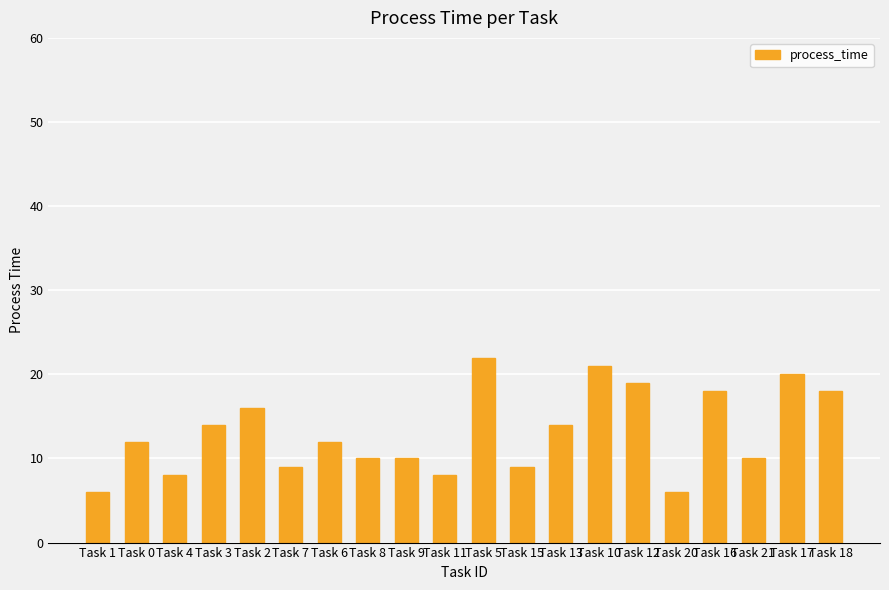

What is the greatest value displayed?

22